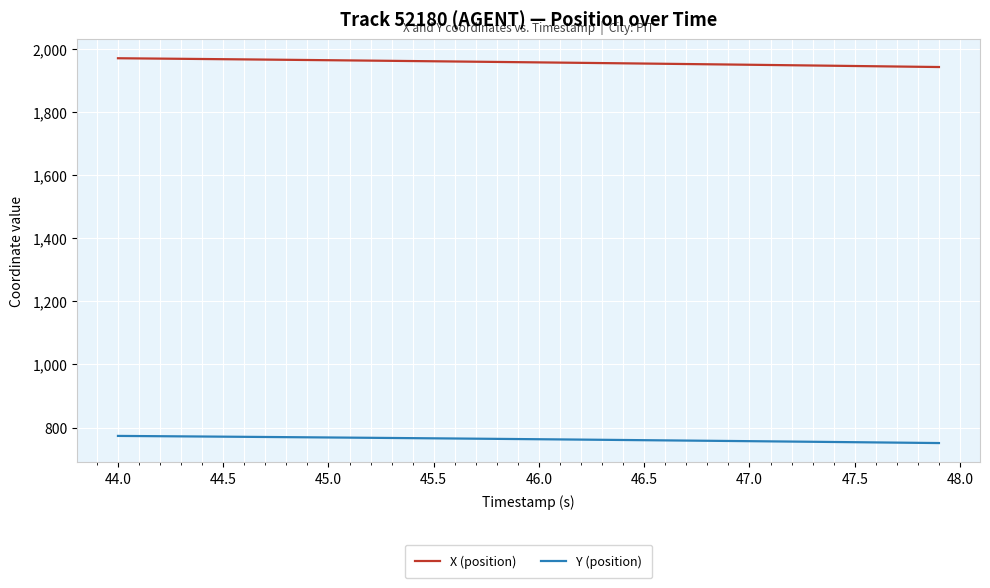

Which series has the largest total across all categories?

X (position)